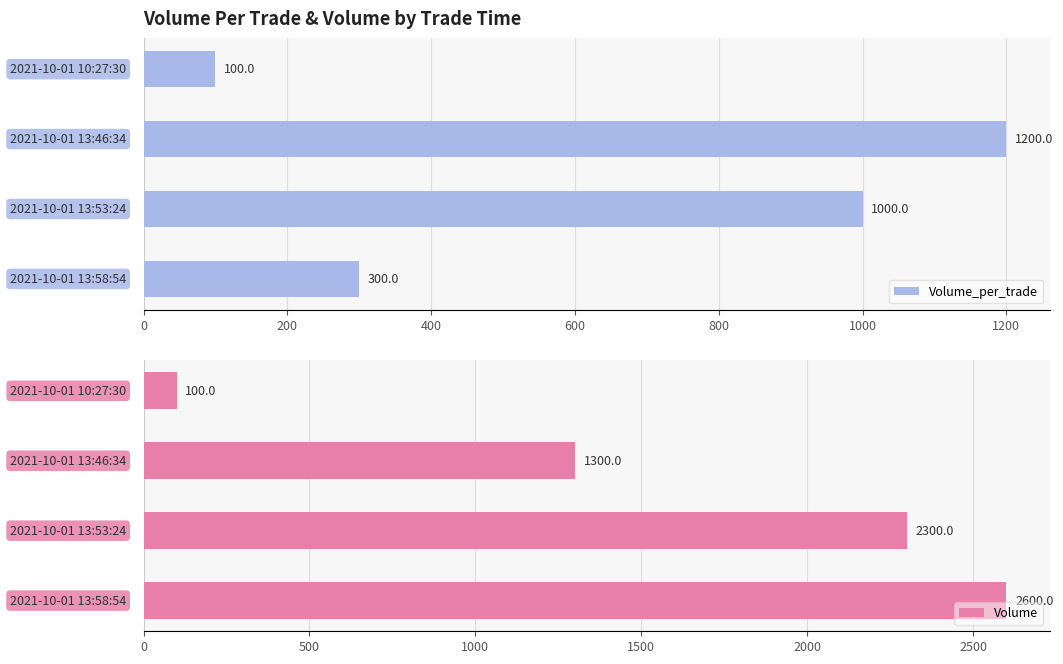

Are the bars horizontal?

Yes